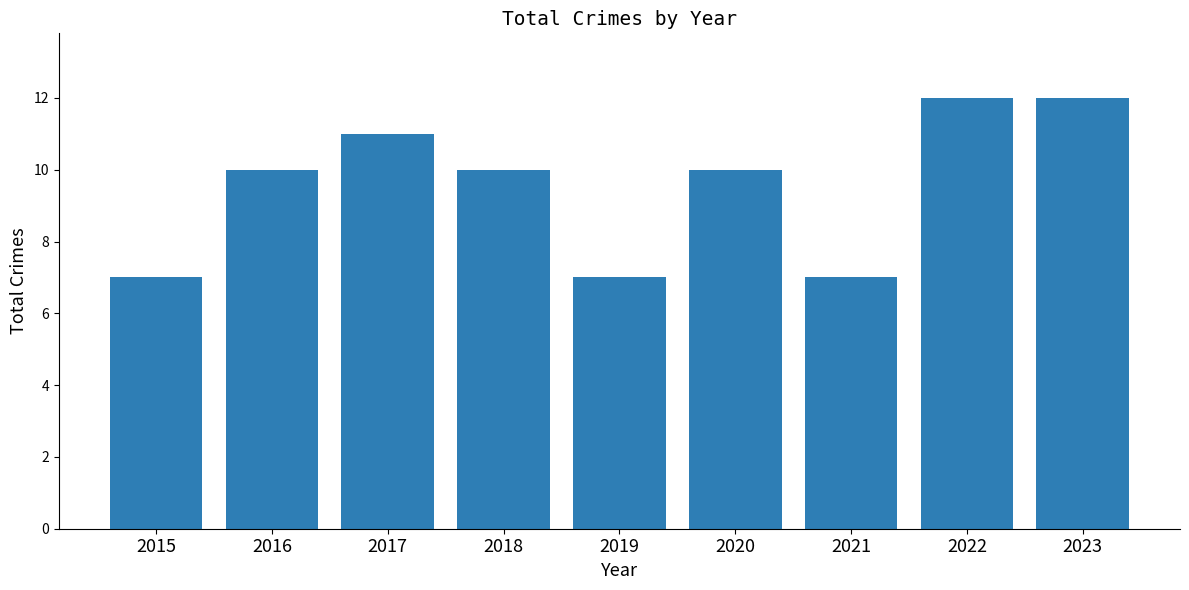

What is the difference between the maximum and minimum values?

5